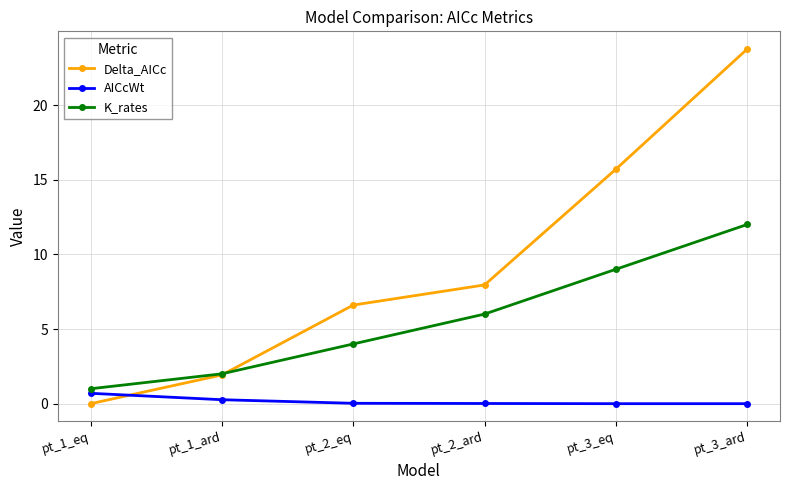

How many lines are shown in the chart?

3